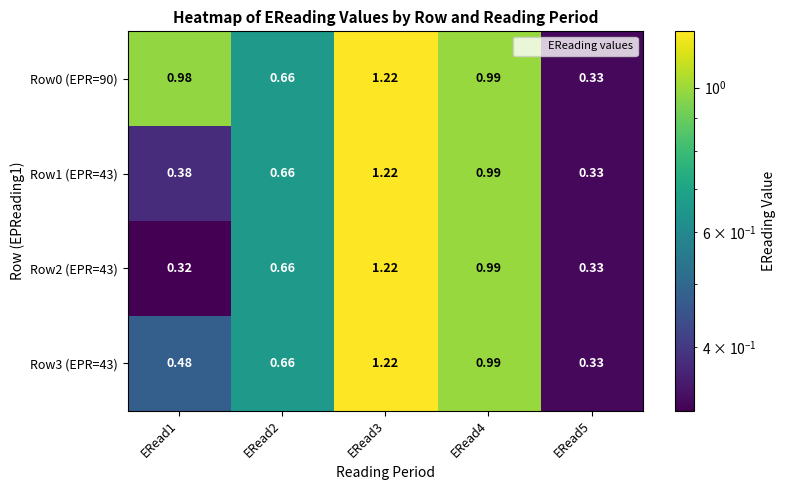

Is the value of Row0 (EPR=90) at ERead5 greater than the value of Row1 (EPR=43) at ERead2?

No